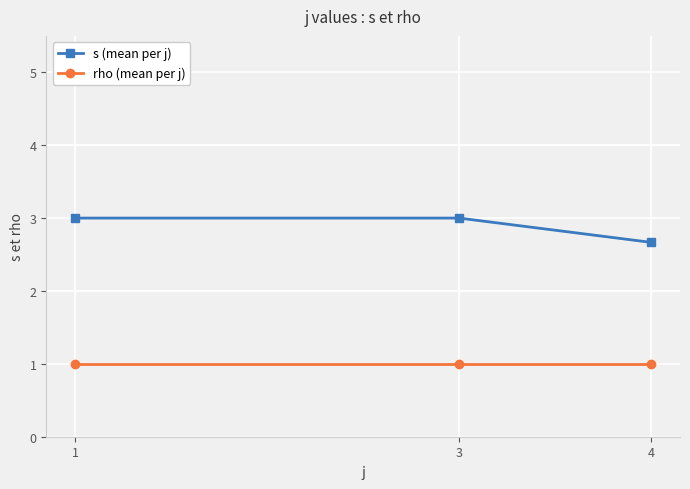

What is the sum of the s (mean per j) values at 3 and 1?

6.0